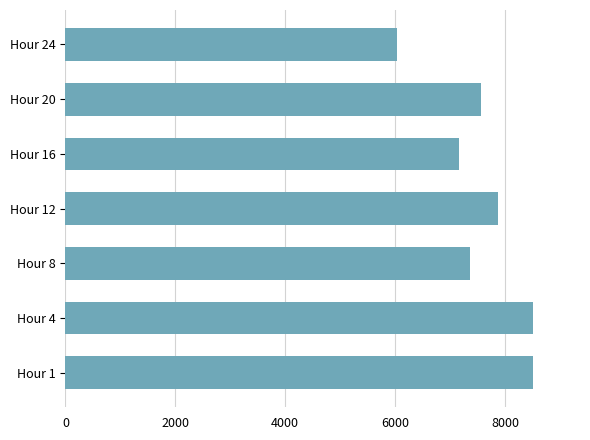

Approximately how many times larger is the value at Hour 20 compared to Hour 8?

1.0